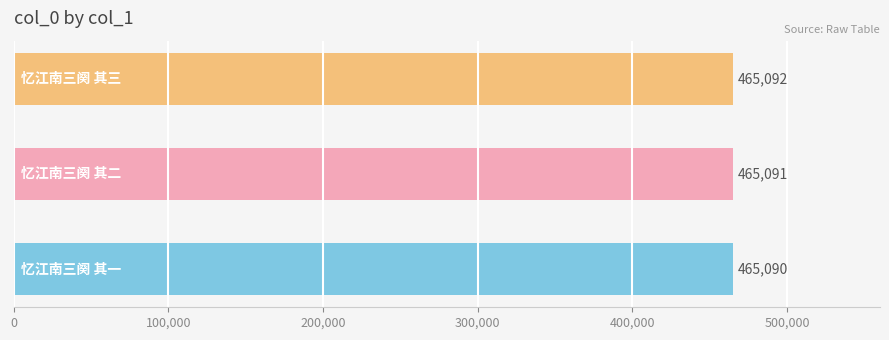

Reading bottom to top, list all the values displayed in this chart.

465090	465091	465092